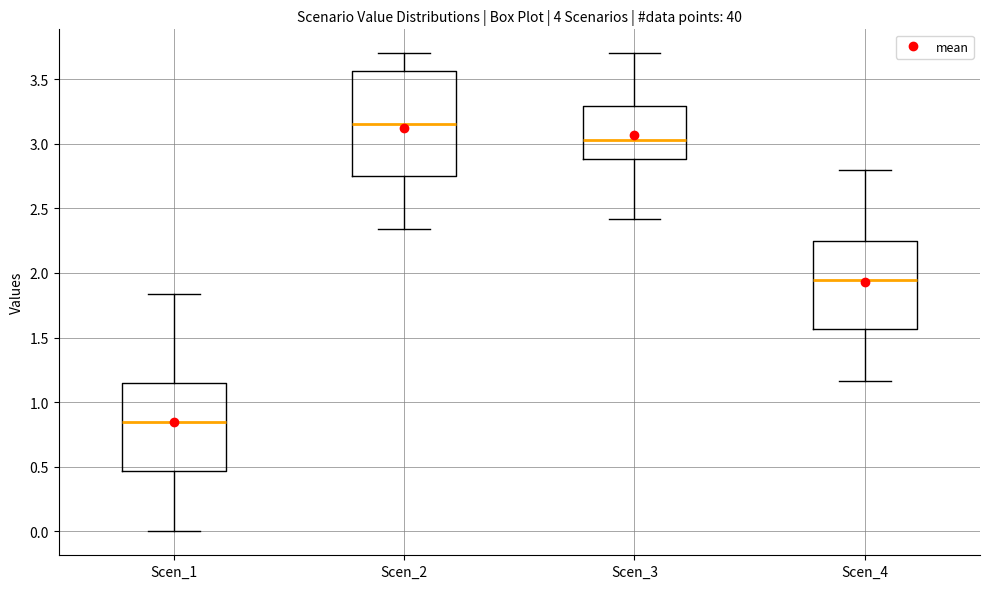

Comparing the boxes themselves (not the whiskers), which one is the tallest?

Scen_2